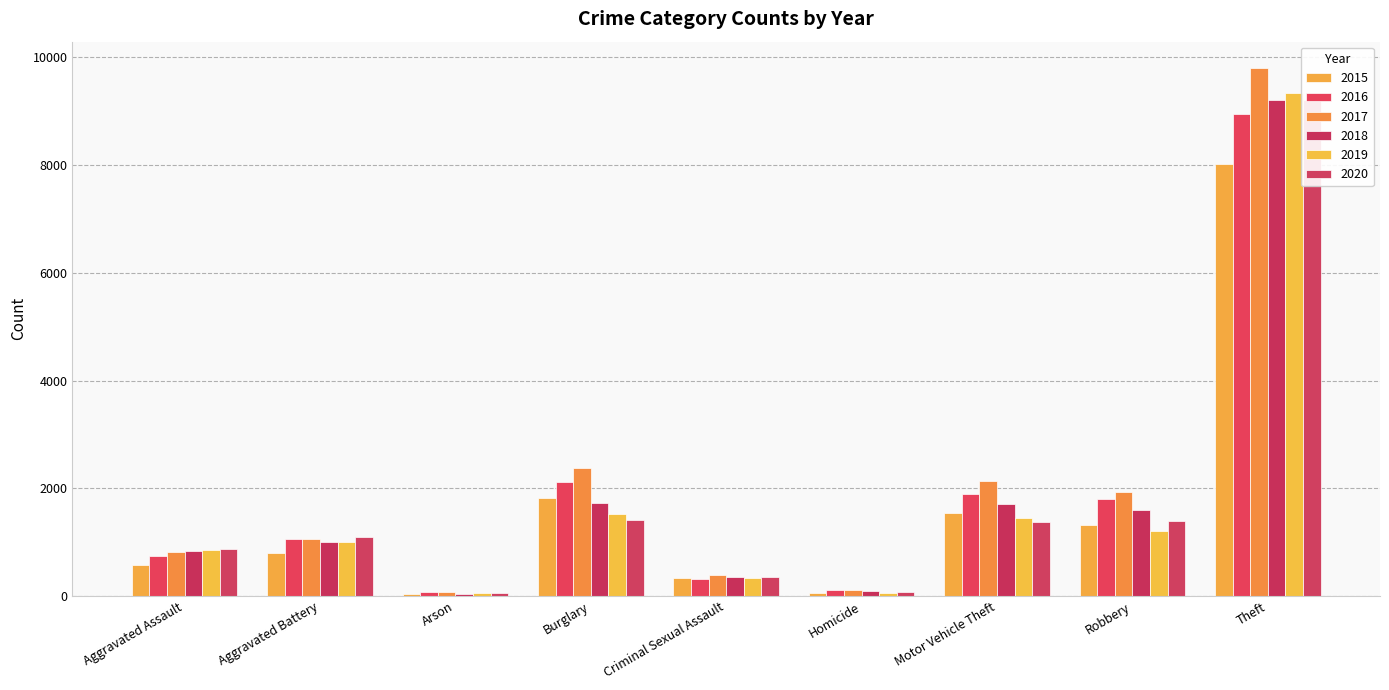

The 2020 series shows 2391 at Theft. True or false?

False